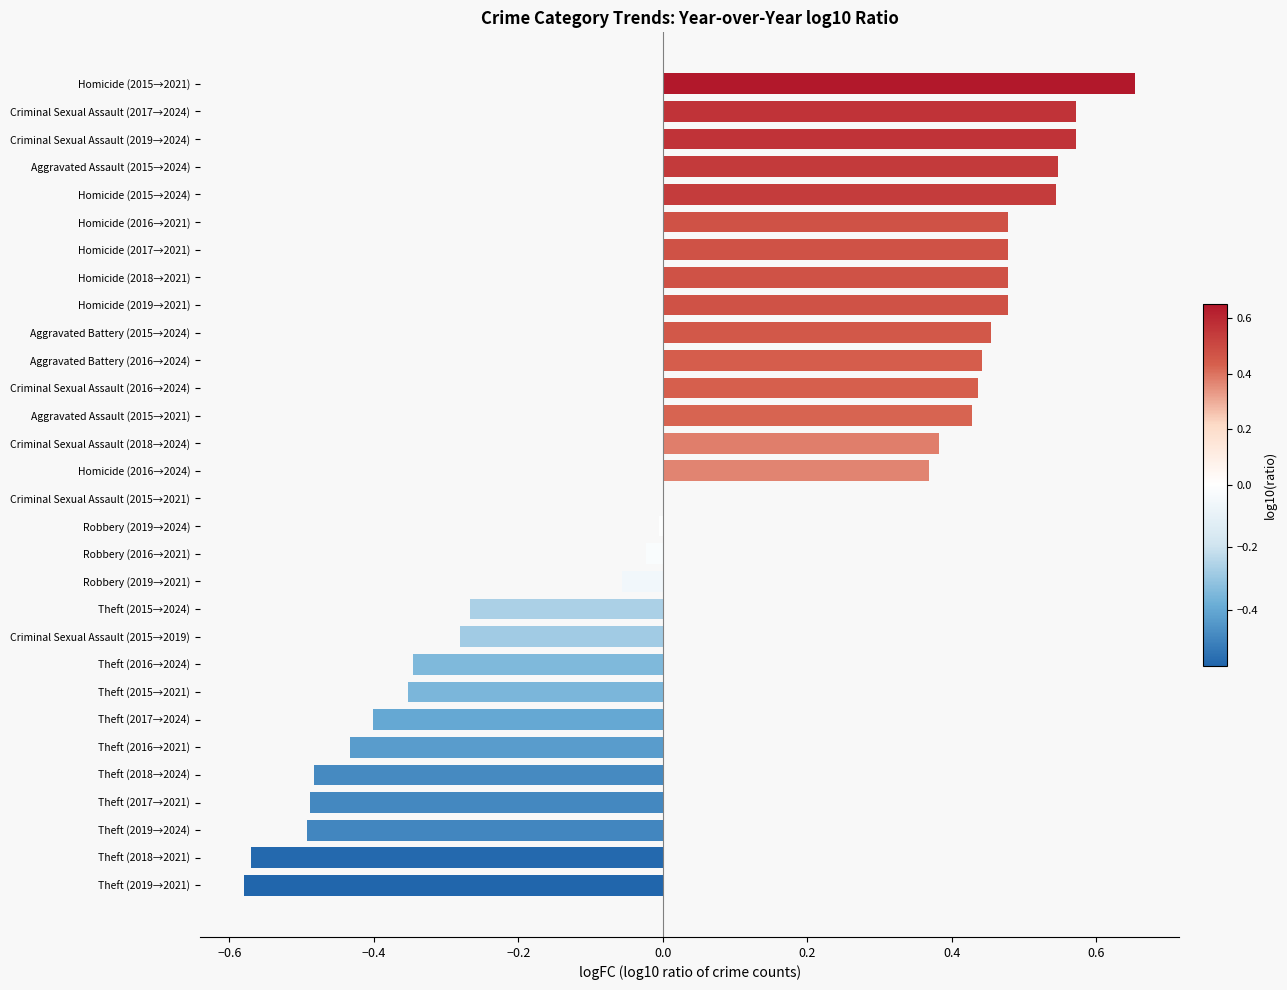

True or false: the data shows -0.9 at Theft (2019→2024).

False